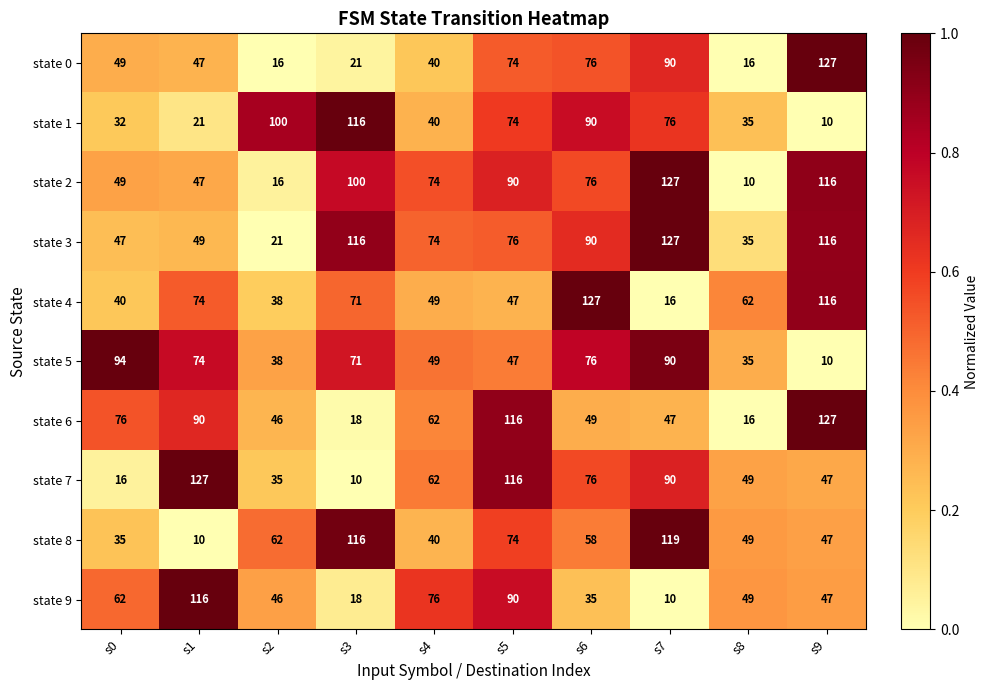

At which category is the sum across all series the highest?

s5